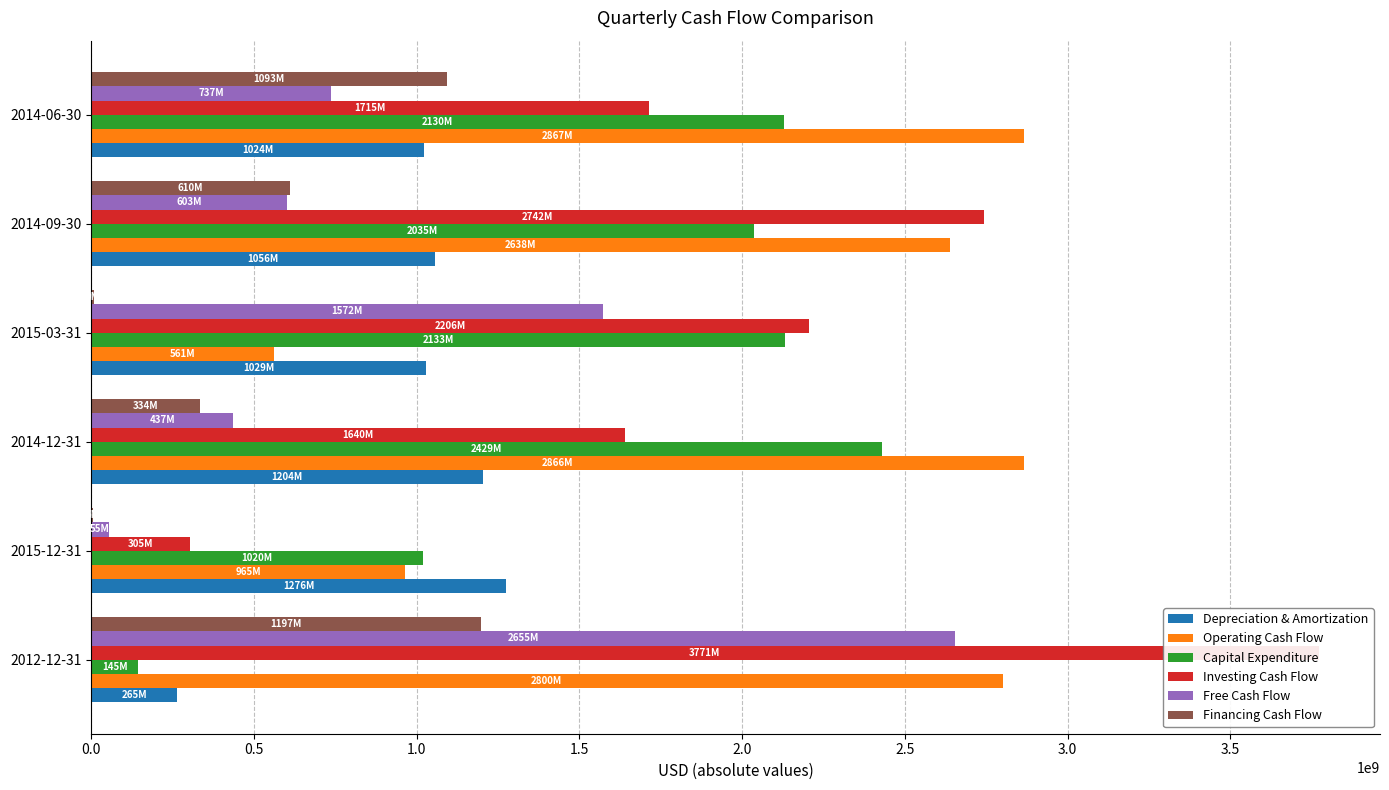

Which series has the largest total across all categories?

Operating Cash Flow